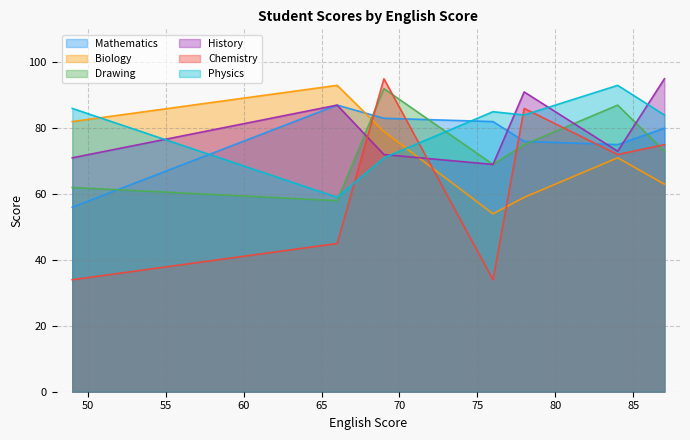

What is the average value of the Mathematics series?

77